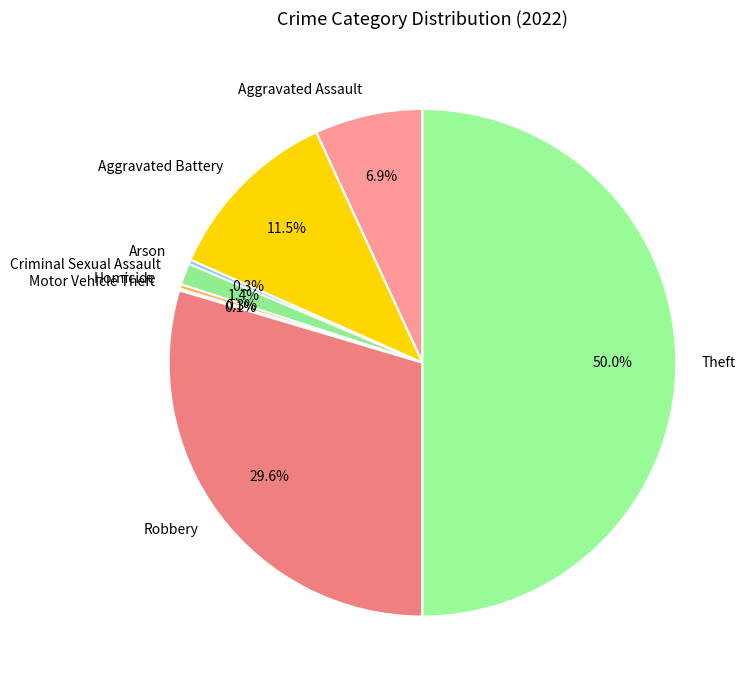

Which slice is the largest?

Theft